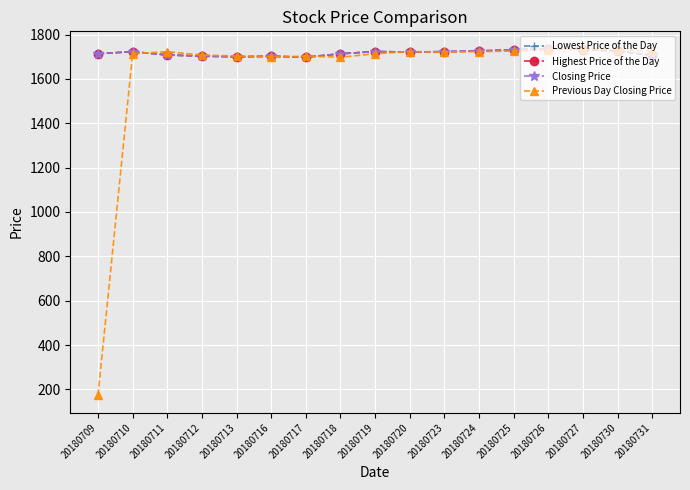

The Highest Price of the Day series shows 1731.8 at 20180725. True or false?

True